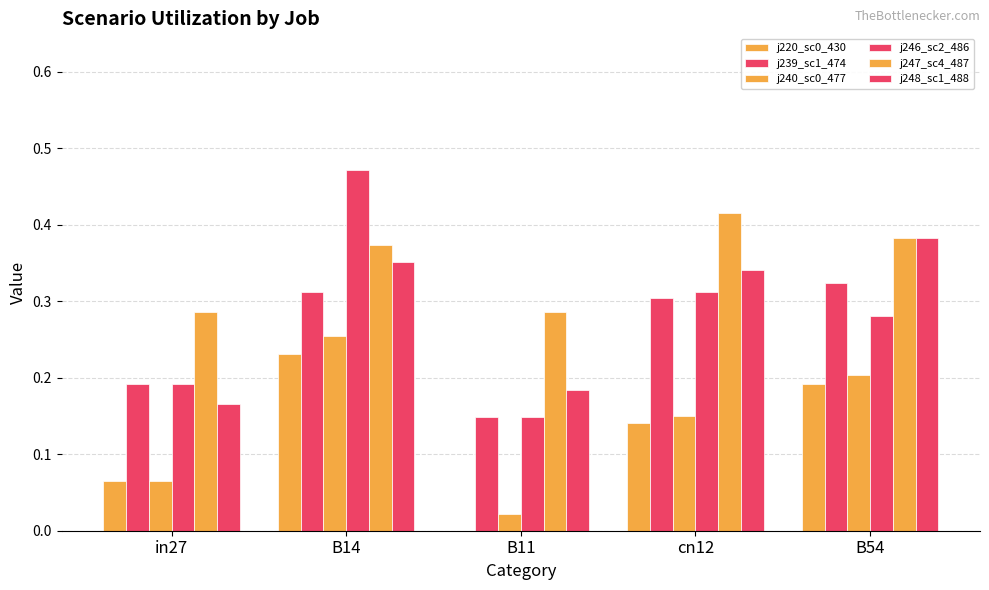

What is the average value of the j220_sc0_430 series?

0.1